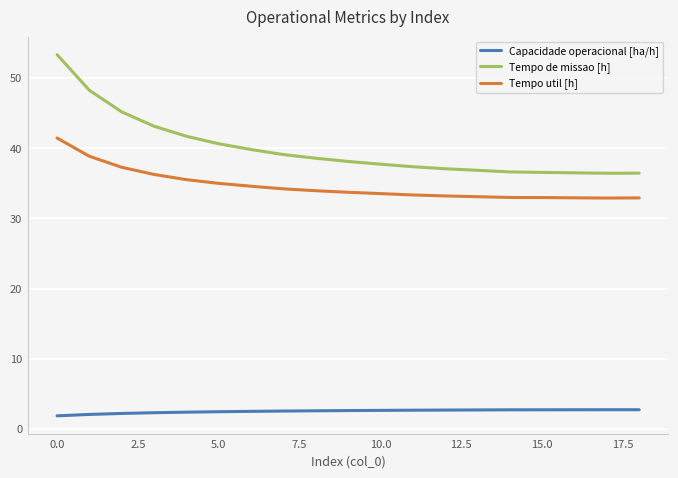

What is the highest value of the Tempo util [h] series?

41.5